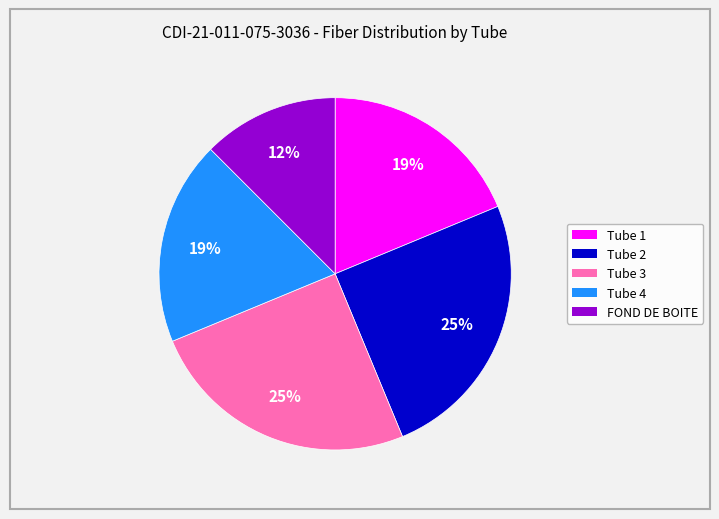

Approximately how many times larger is the value at Tube 2 compared to Tube 4?

1.3